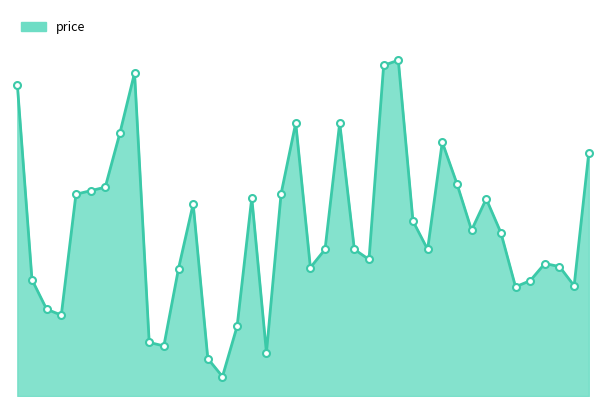

Does the chart have visible grid lines?

No